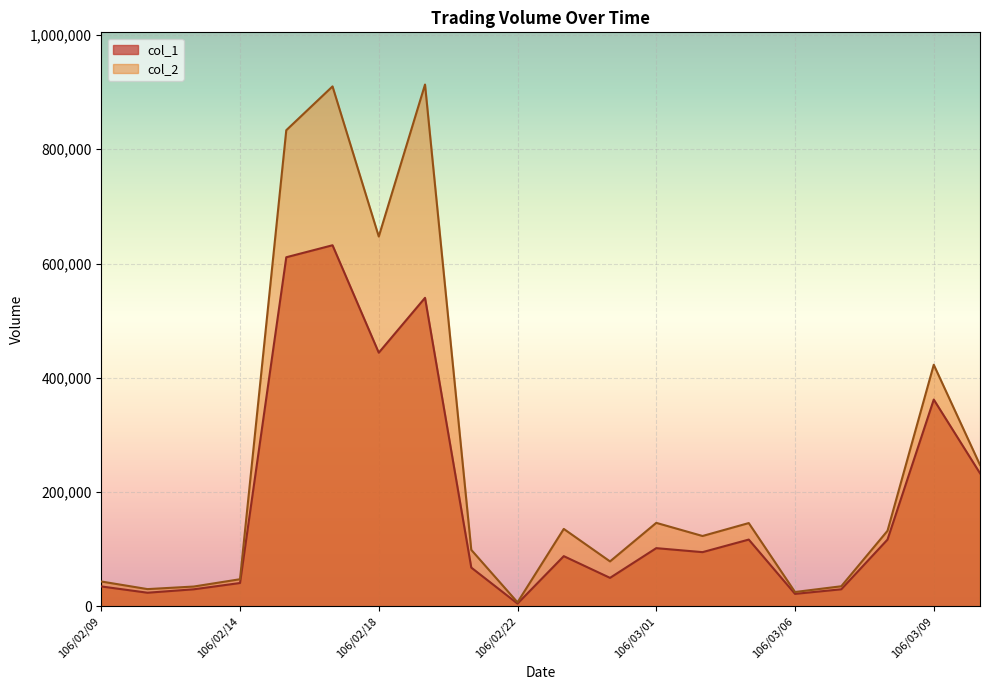

At how many categories does at least one series exceed 780520?

3